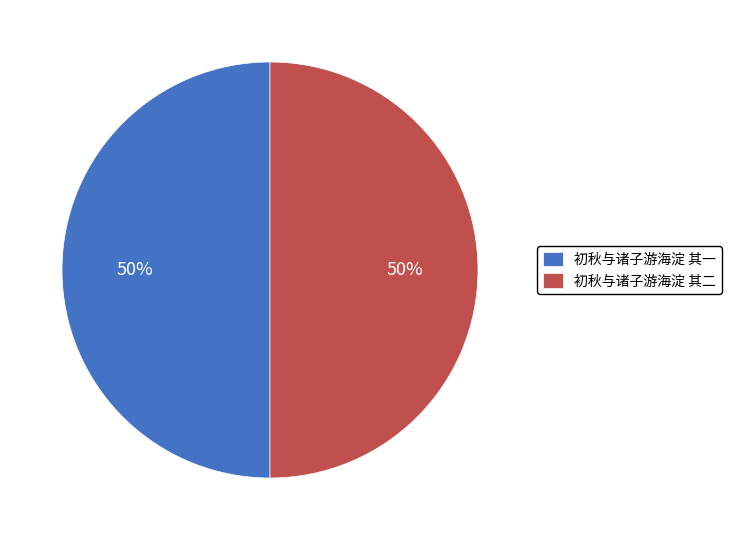

How many segments does this pie chart have?

2